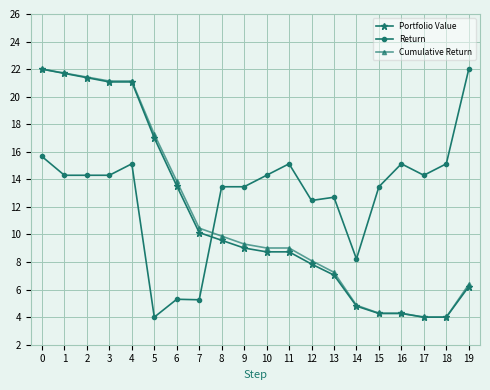

Is it true that Portfolio Value equals 8.7 at 10?

True